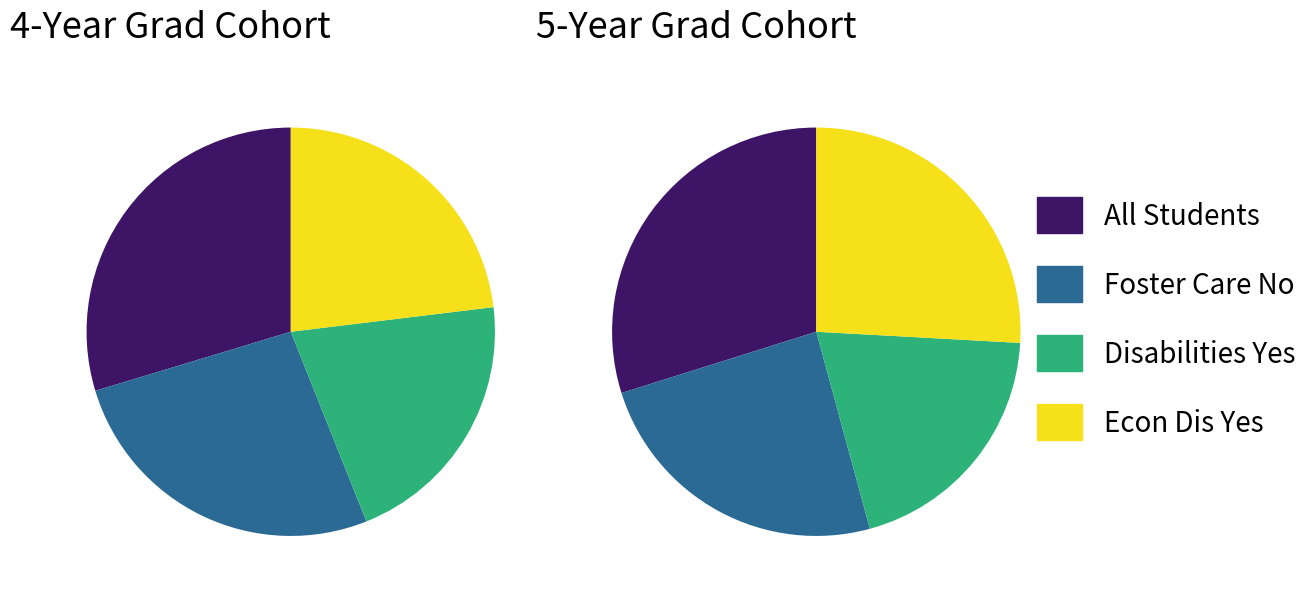

Is Children in Foster Care (No) the majority of the pie?

No